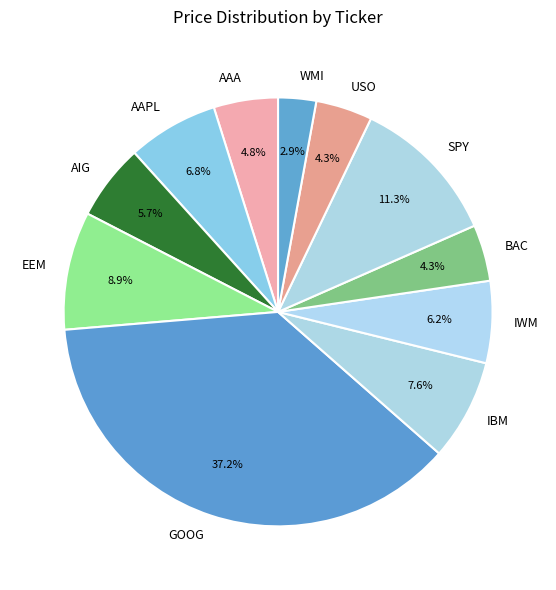

What is the total percentage of AIG and BAC?

10.0%